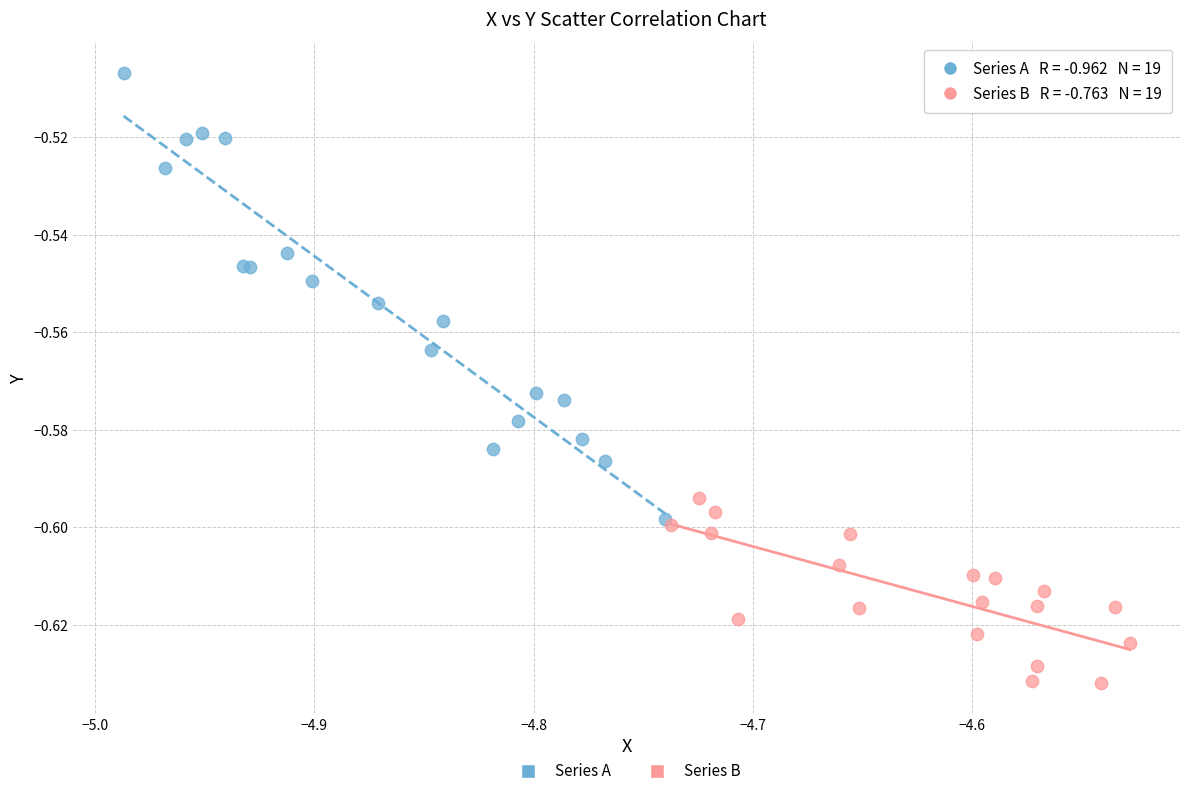

Which series reaches the minimum Y coordinate?

Series B